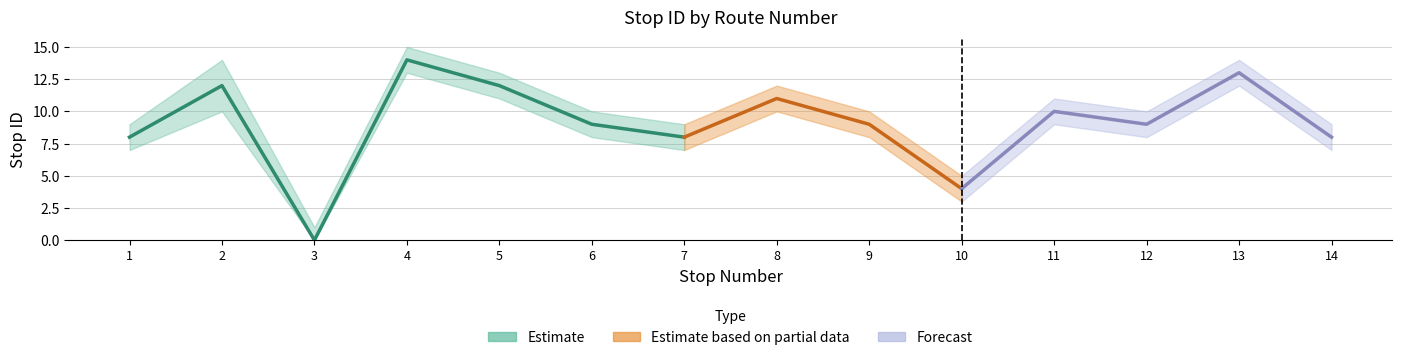

Reading right to left, transcribe all the data shown in this chart.

stop ID: 8	13	9	10	4	9	11	8	9	12	14	0	12	8
stop ID upper: 9	14	10	11	5	10	12	9	10	13	15	1	14	9
stop ID lower: 7	12	8	9	3	8	10	7	8	11	13	0	10	7